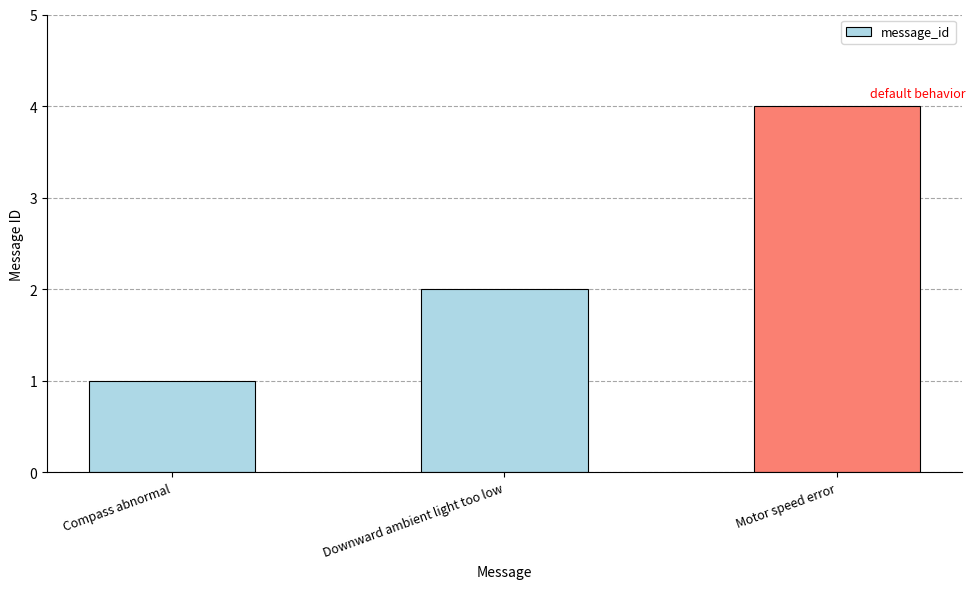

What position from the left is Downward ambient light too low?

2